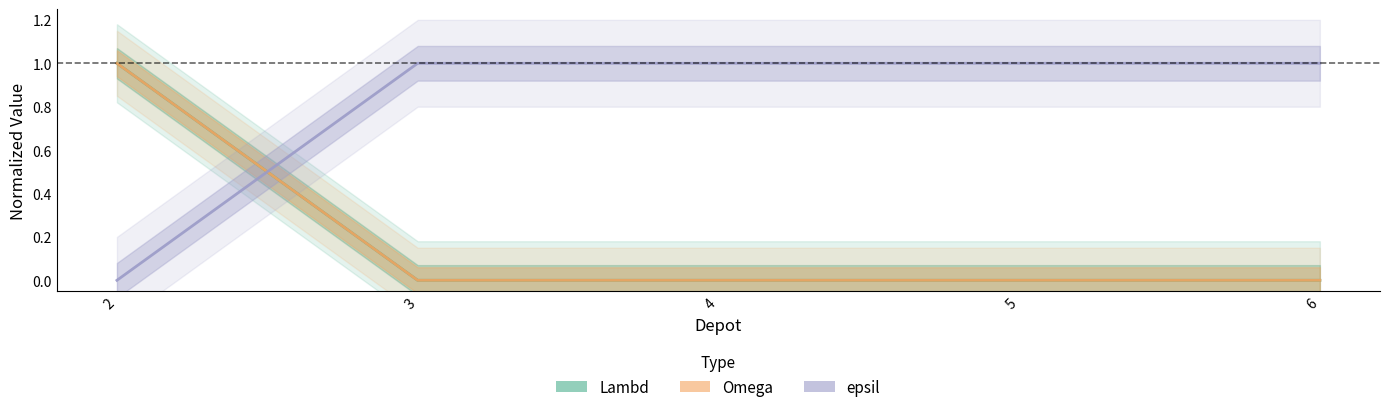

At which category is the sum across all series the highest?

2